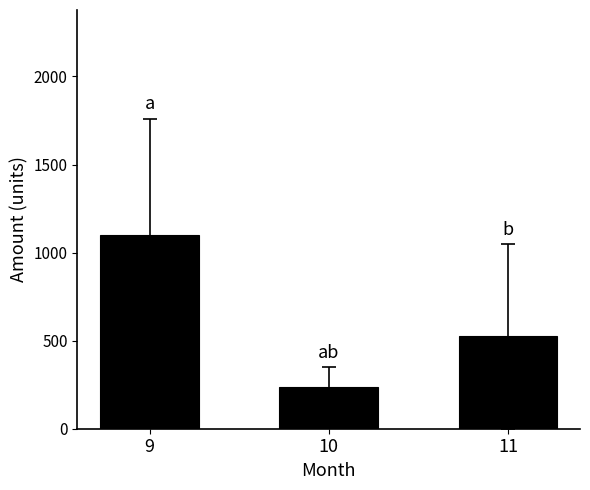

Rank the categories by value from highest to lowest.

9, 11, 10